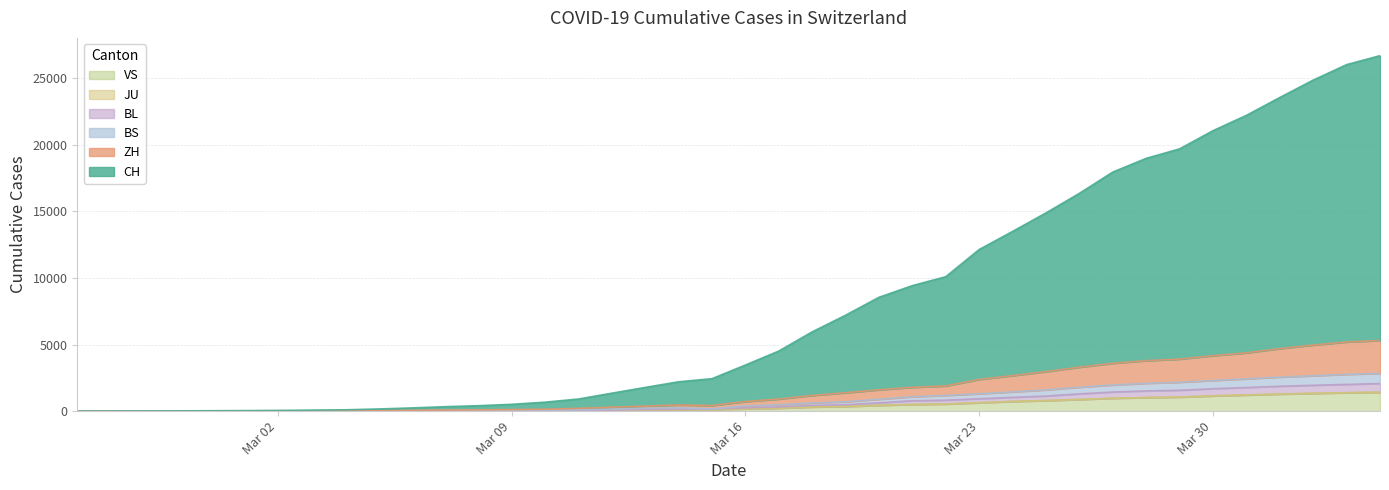

Is it true that BS equals 77 at 2020-03-10?

True